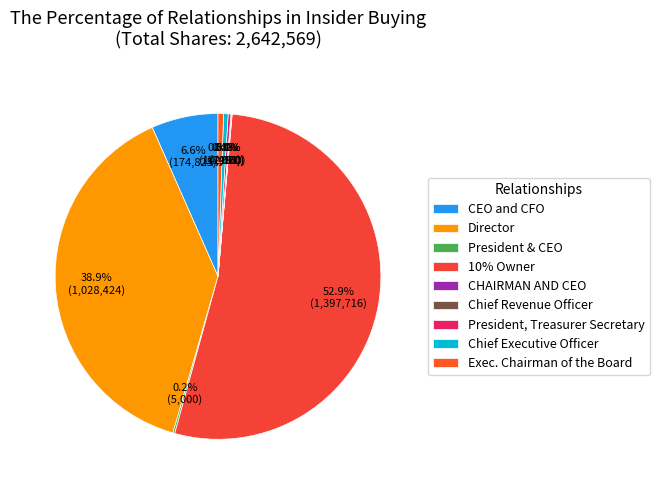

Combined, do President & CEO and CEO and CFO account for over 50%?

No